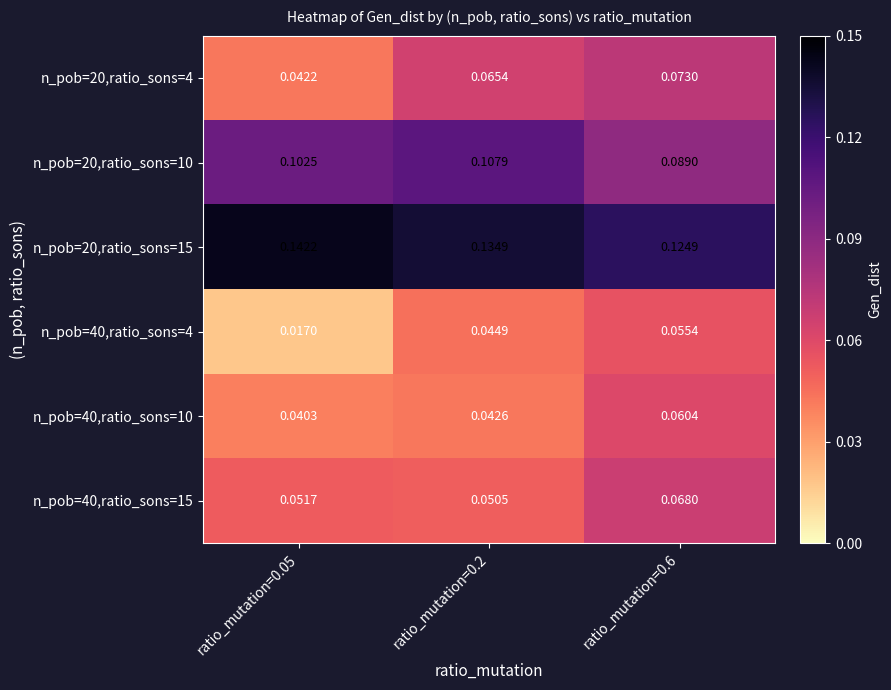

How many distinct data groups are displayed?

6